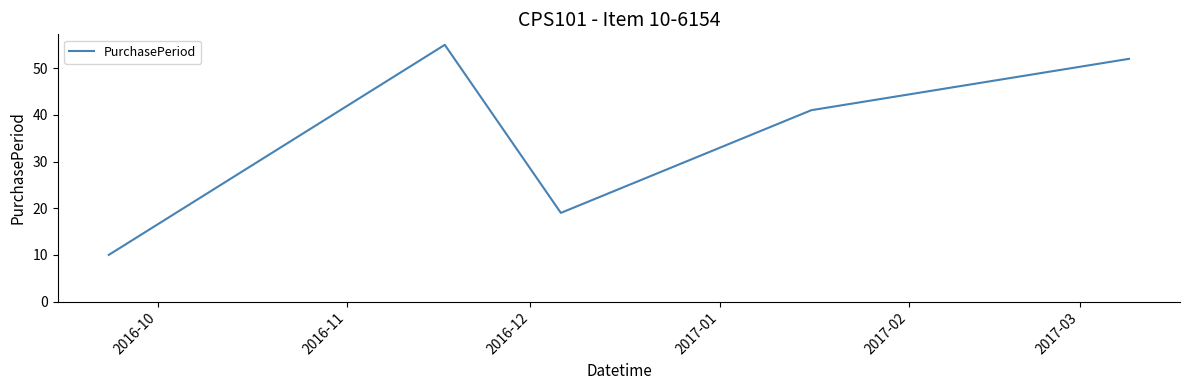

How many interior local valleys (lower than both neighbors) does the data have?

1